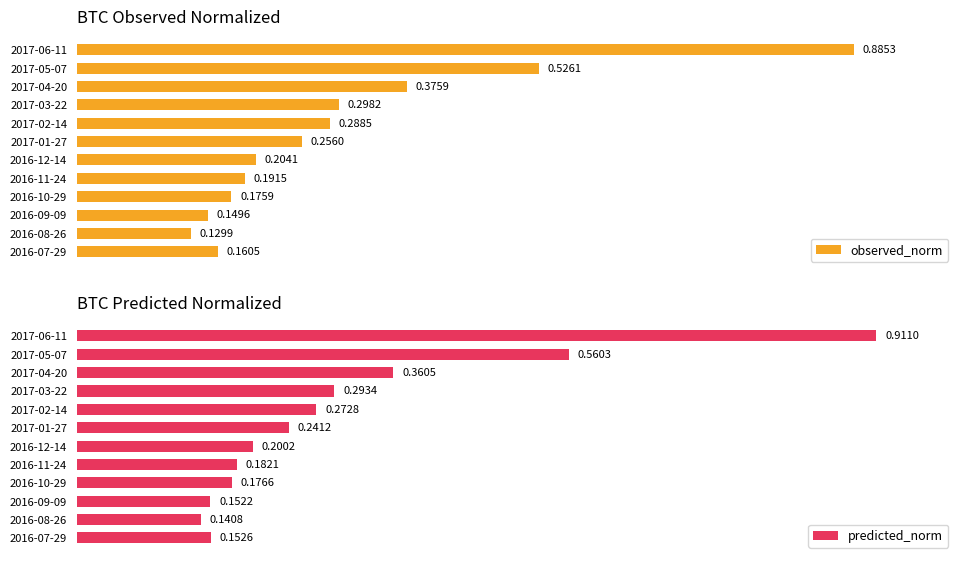

What is the greatest value displayed?

0.9